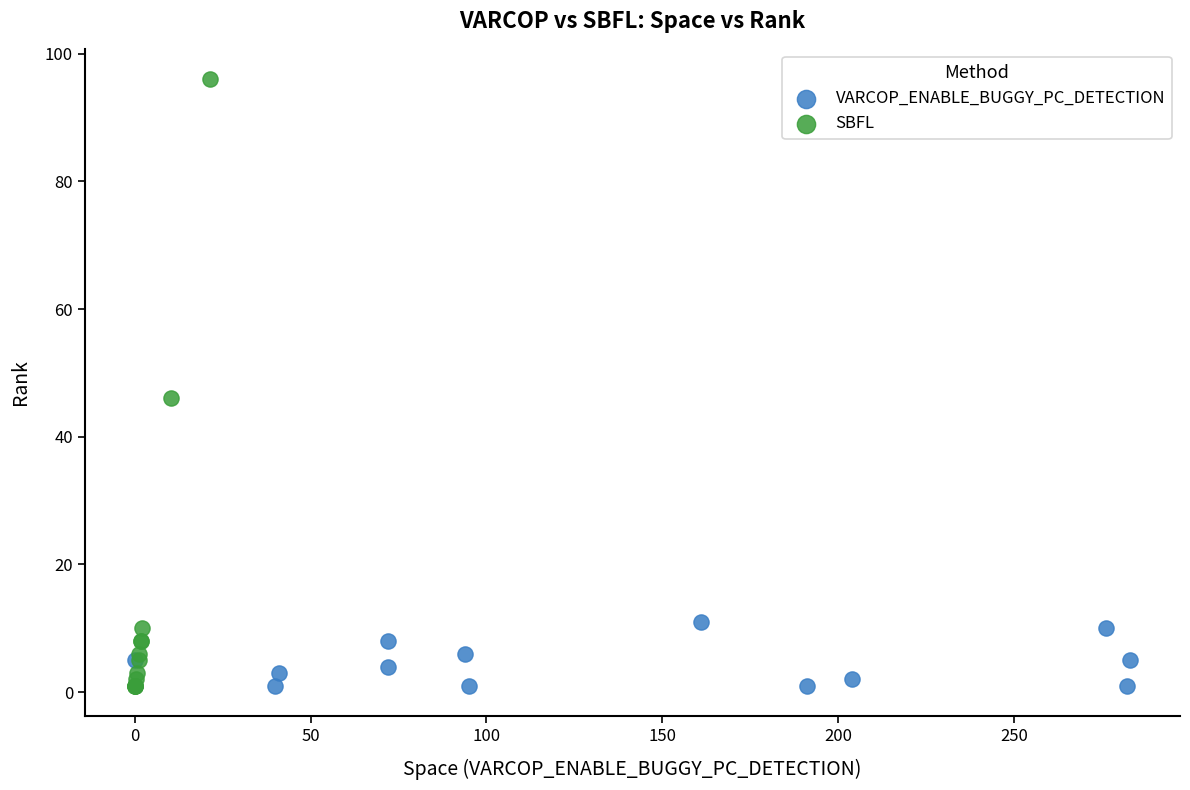

Which series has the largest Y range (max minus min)?

SBFL